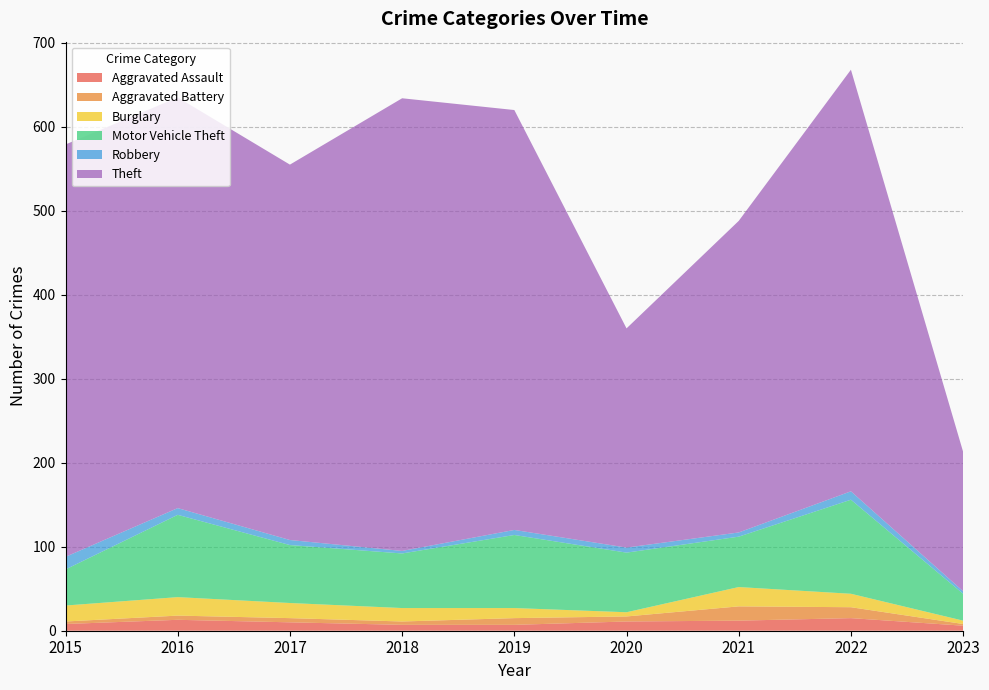

Reading left to right, list all the values displayed in this chart.

Aggravated Assault: 8	13	10	7	7	11	12	15	6
Aggravated Battery: 3	5	5	4	8	6	17	13	2
Burglary: 19	22	18	16	12	5	23	16	4
Motor Vehicle Theft: 43	98	69	65	87	71	60	112	32
Robbery: 15	8	6	3	6	6	5	10	3
Theft: 491	489	447	539	500	261	371	502	166